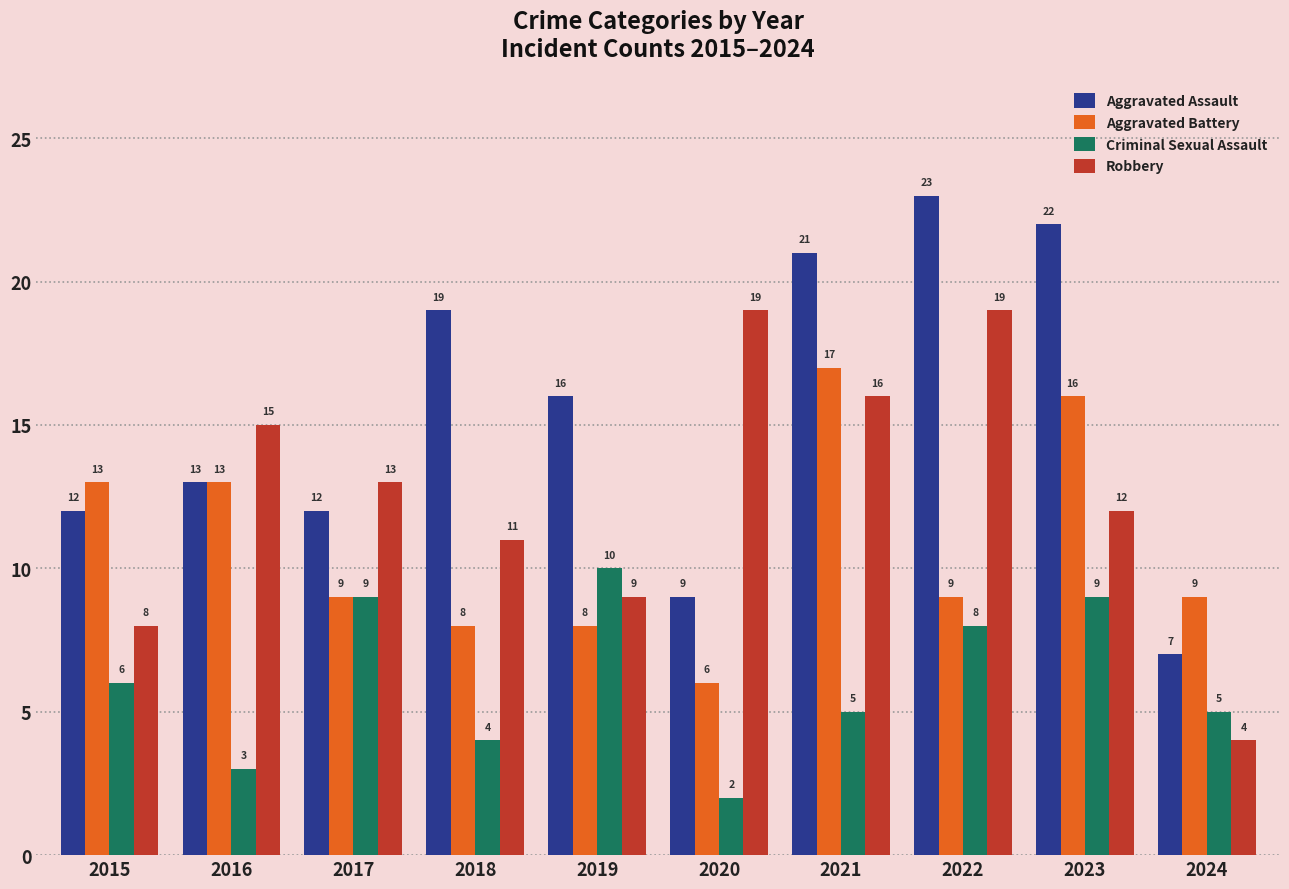

What are all the series names shown in the legend?

Aggravated Assault, Aggravated Battery, Criminal Sexual Assault, Robbery